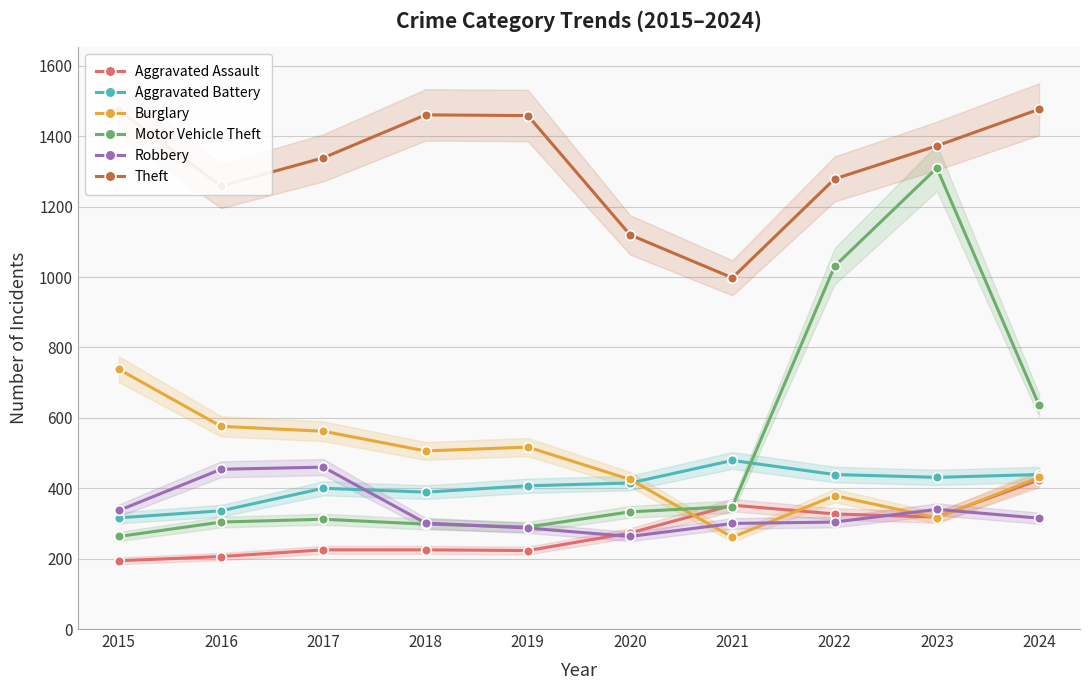

True or false: Aggravated Assault and Theft cross at least once.

False